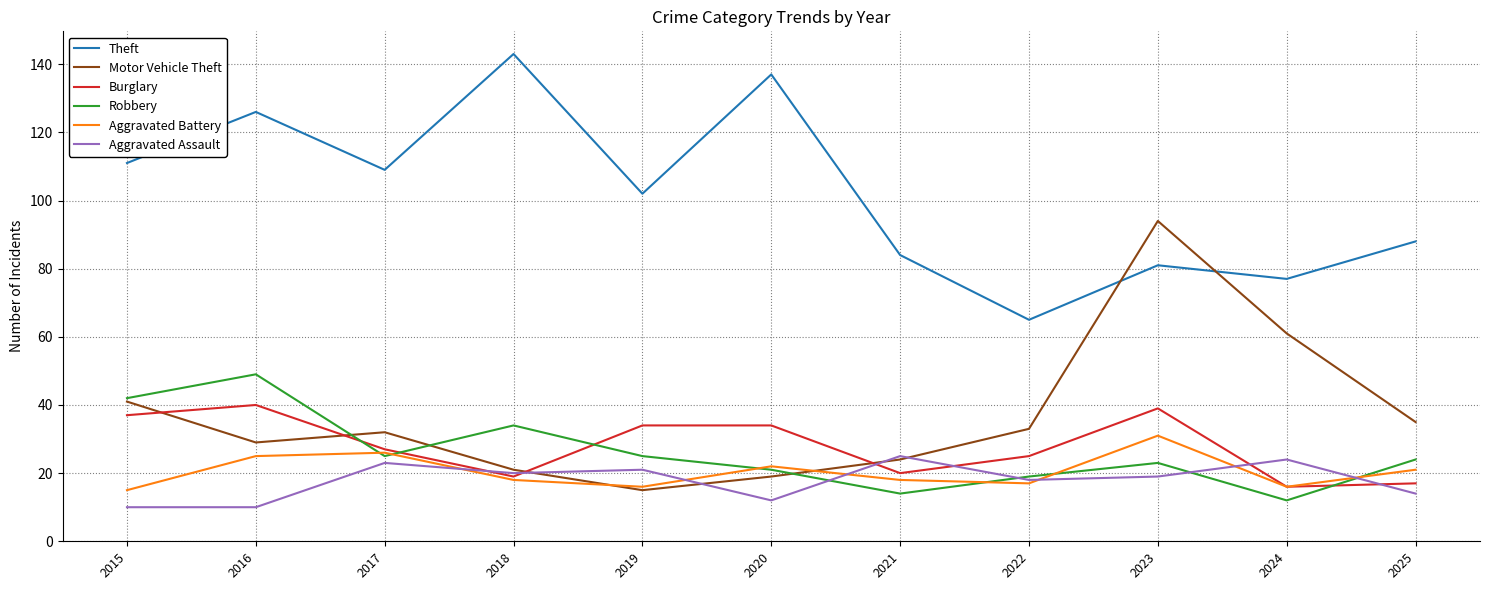

Reading right to left, transcribe all the data shown in this chart.

Theft: 88	77	81	65	84	137	102	143	109	126	111
Motor Vehicle Theft: 35	61	94	33	24	19	15	21	32	29	41
Burglary: 17	16	39	25	20	34	34	19	27	40	37
Robbery: 24	12	23	19	14	21	25	34	25	49	42
Aggravated Battery: 21	16	31	17	18	22	16	18	26	25	15
Aggravated Assault: 14	24	19	18	25	12	21	20	23	10	10